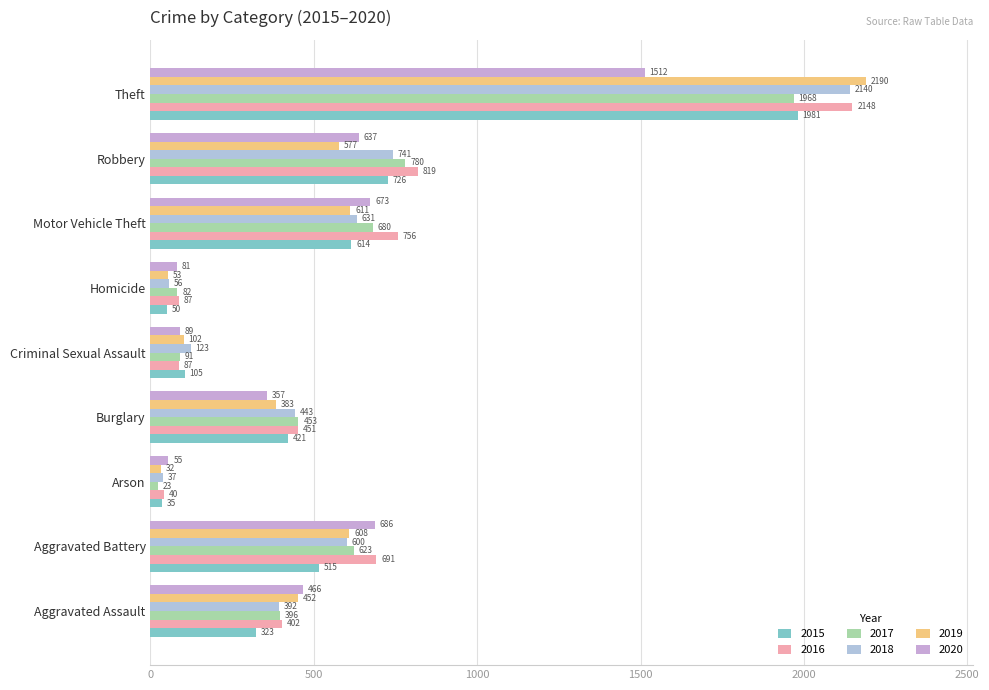

The 2016 series shows 225 at Robbery. True or false?

False